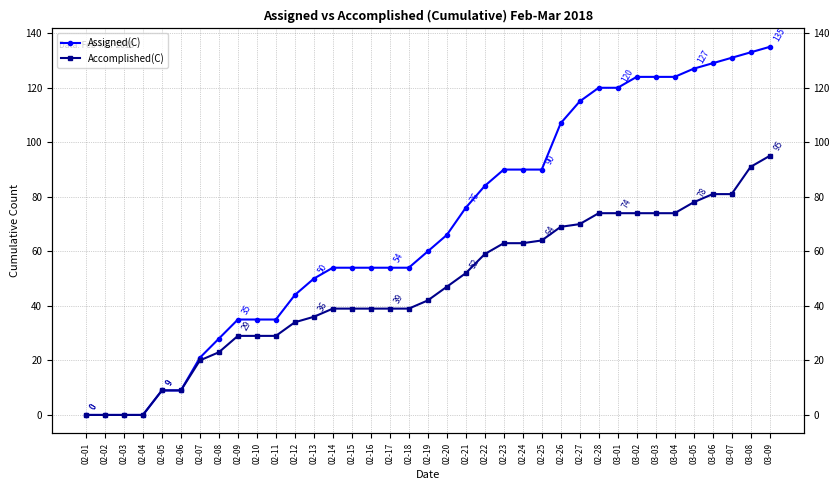

What position from the left is 03-04?

32